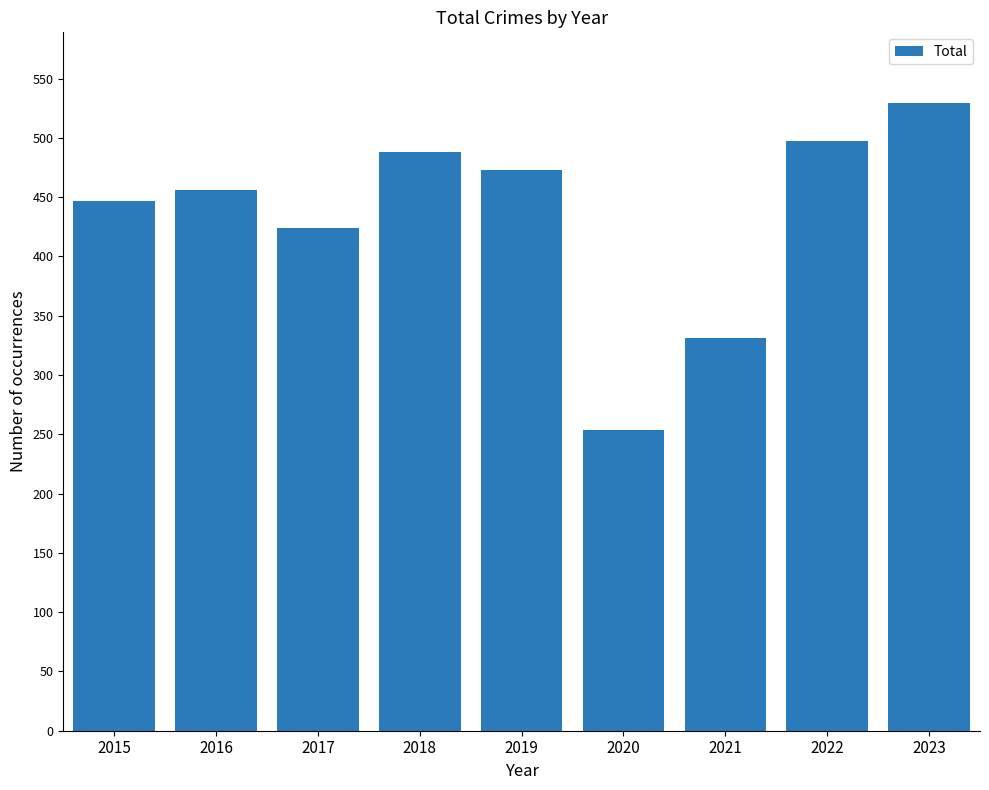

How many bars are there in total?

9